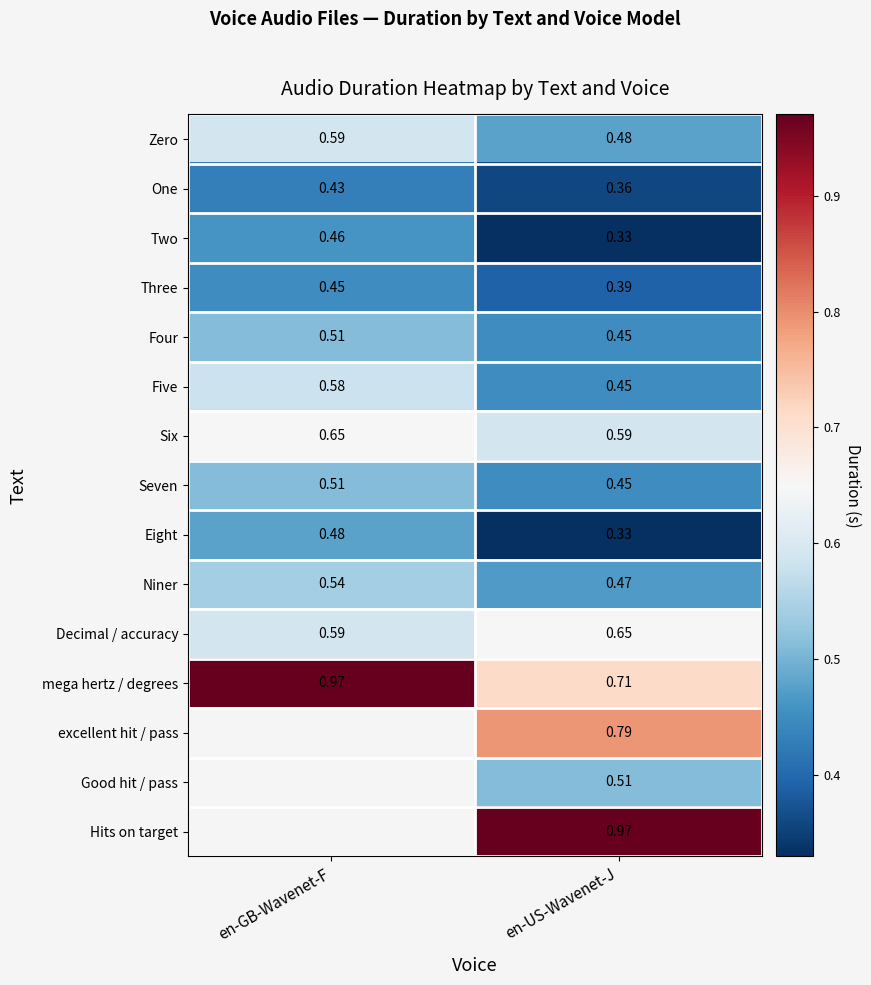

At which label does Seven reach its peak?

en-GB-Wavenet-F